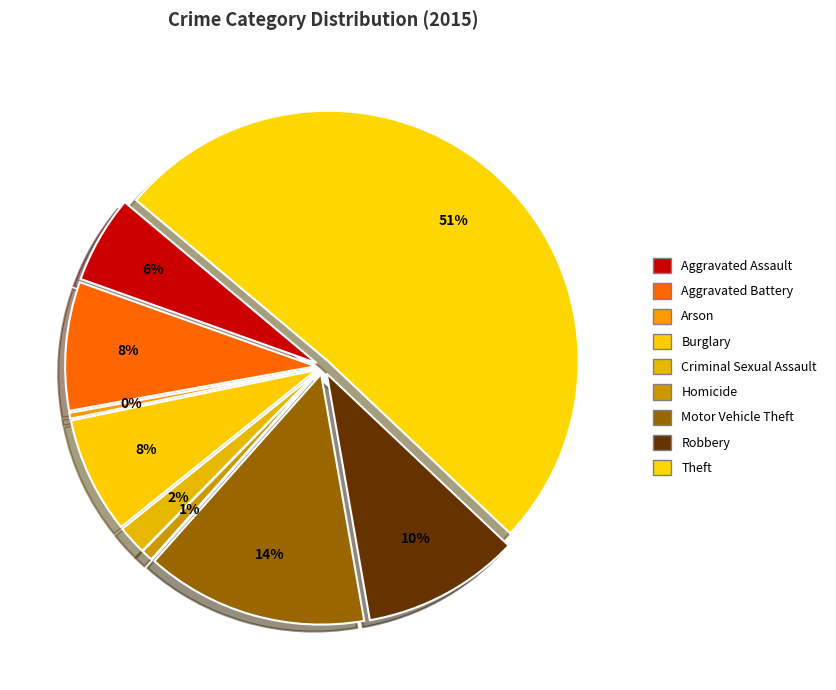

Which has a higher value, Robbery or Motor Vehicle Theft?

Motor Vehicle Theft